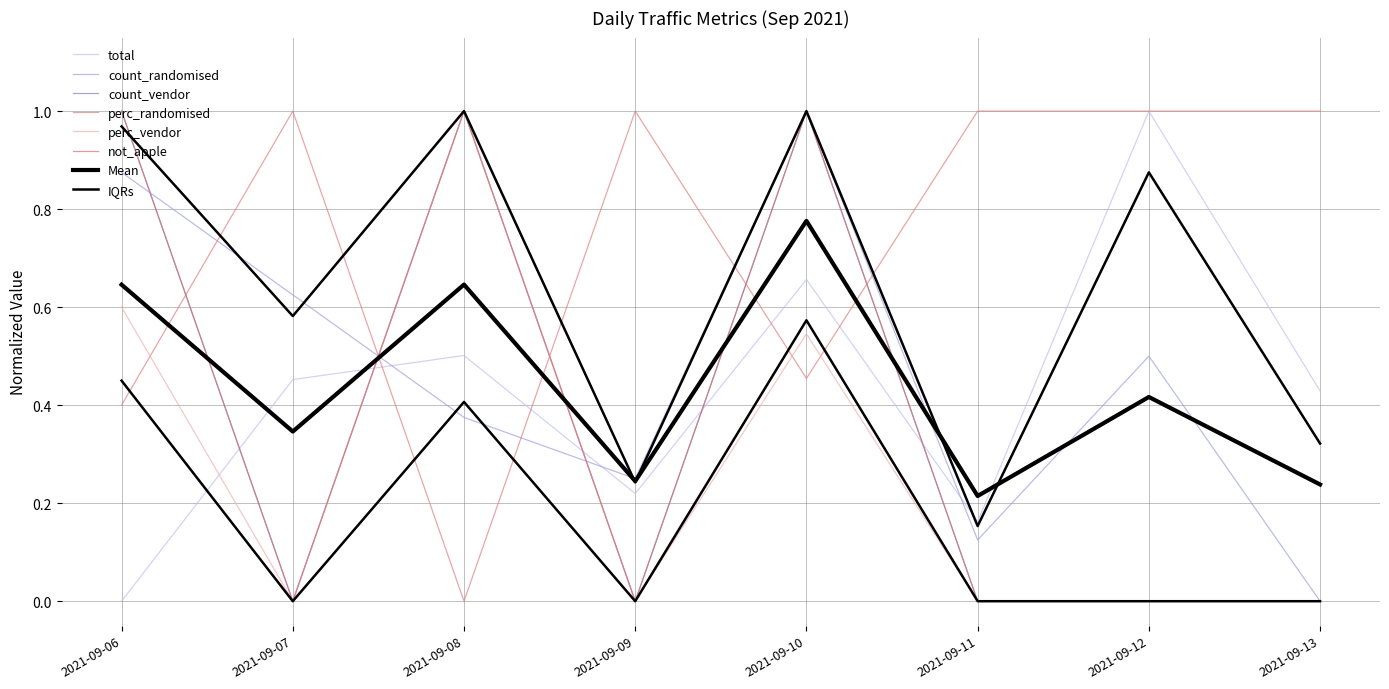

Is this an area chart (filled region under the line)?

No